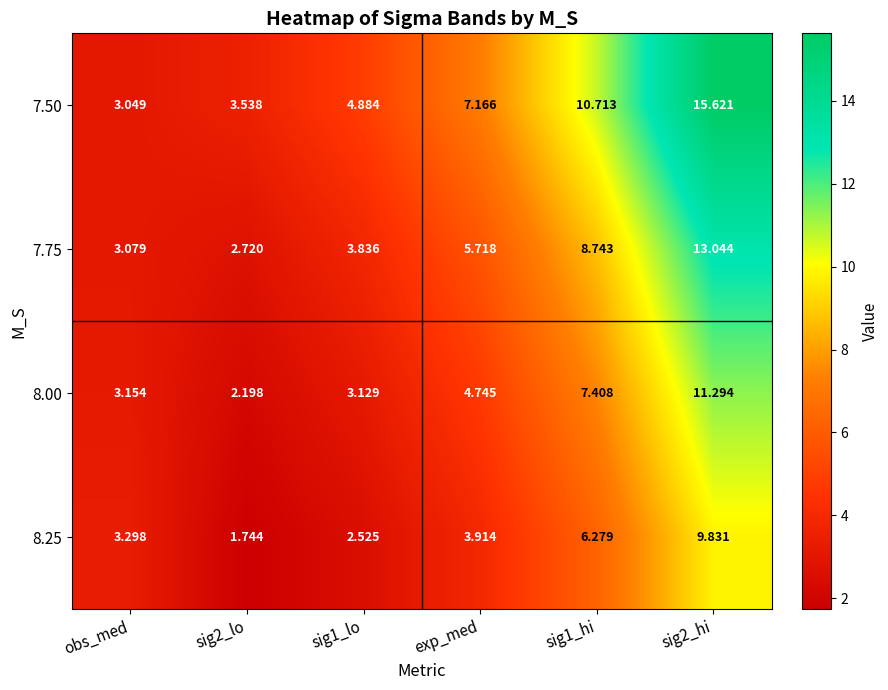

Which label corresponds to the smallest value in the chart?

sig2_lo